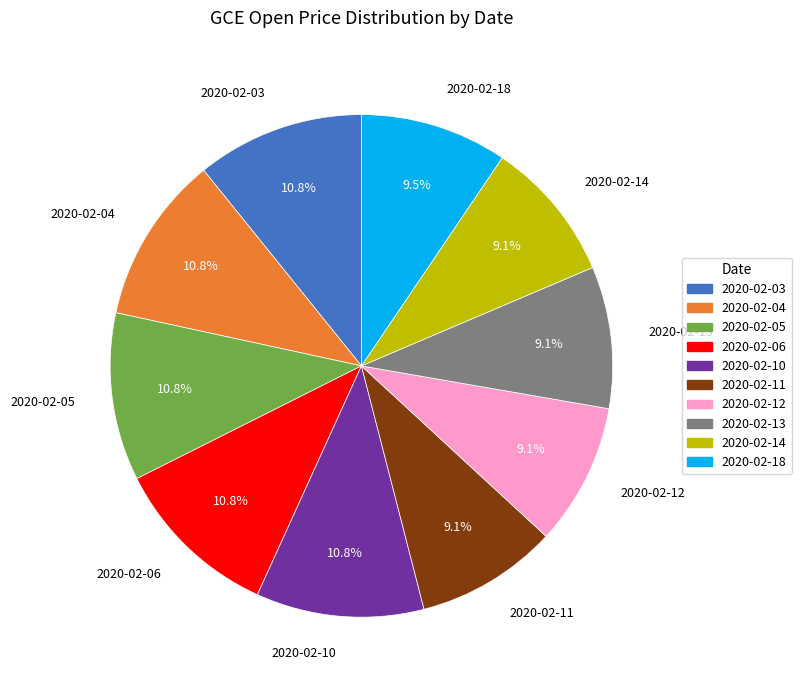

To the nearest percent, what portion does 2020-02-03 represent?

11%